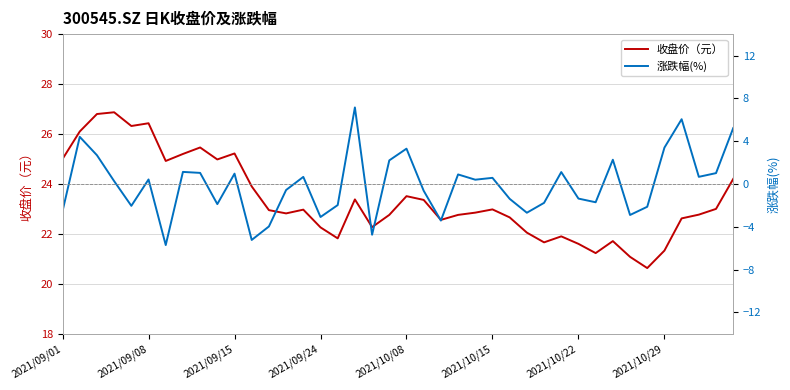

How many interior local valleys does the 收盘价（元） series have?

10